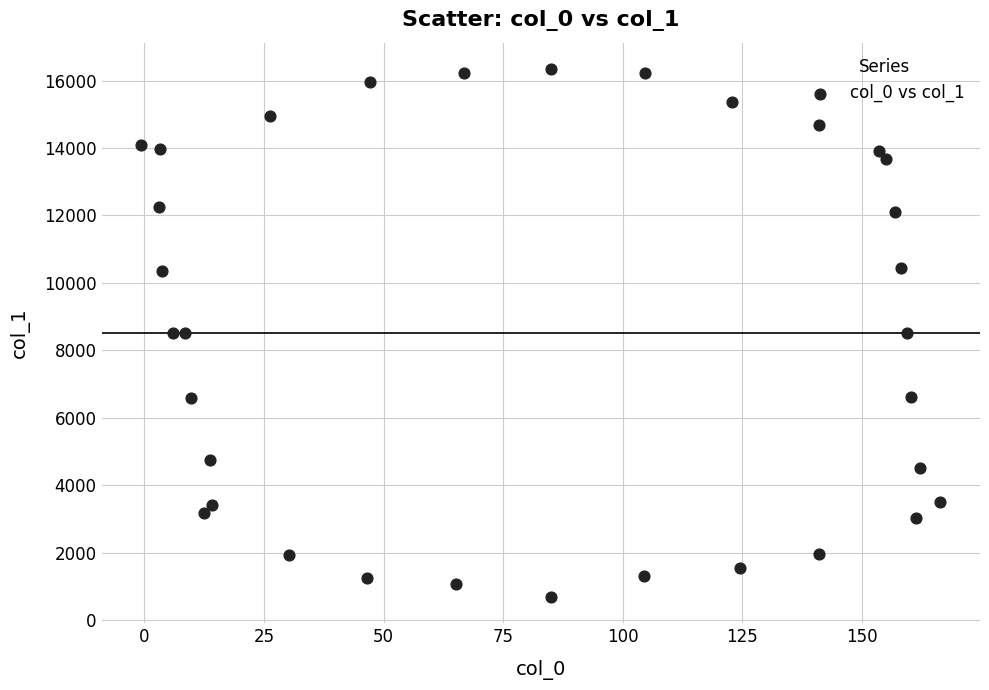

What is the range of X values (max minus min)?

166.9